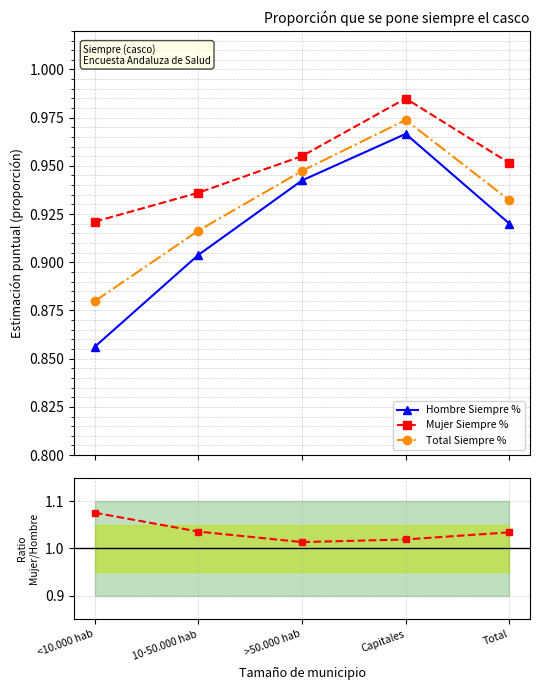

Reading left to right, transcribe all the data shown in this chart.

Hombre Siempre %: 0.9	0.9	0.9	1.0	0.9
Mujer Siempre %: 0.9	0.9	1.0	1.0	1.0
Total Siempre %: 0.9	0.9	0.9	1.0	0.9
Ratio Mujer/Hombre: 1.1	1.0	1.0	1.0	1.0